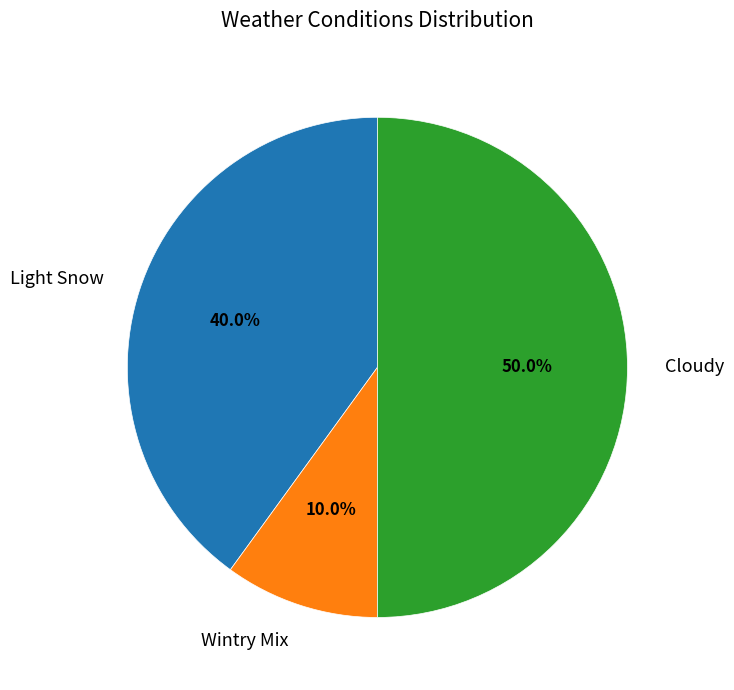

How many segments does this pie chart have?

3